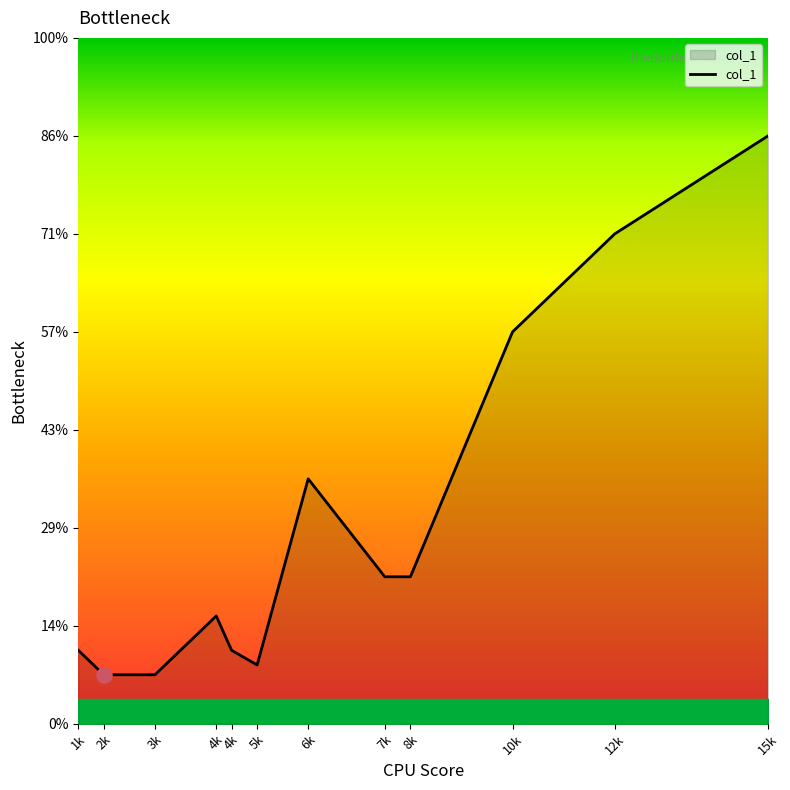

Which has a higher value, 4k or 10k?

10k